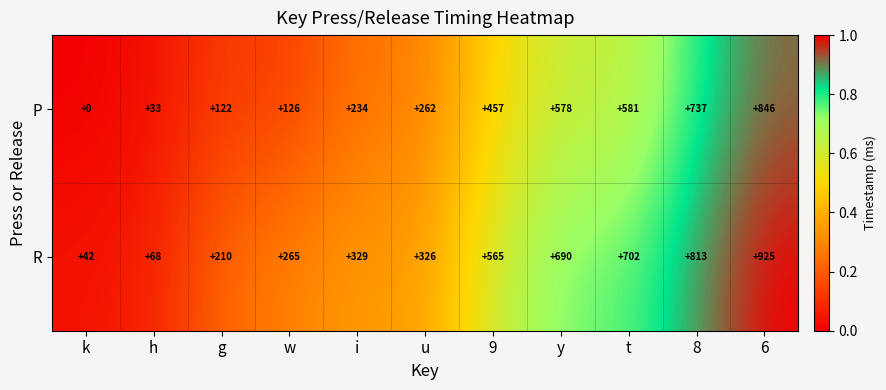

Rank the series at u from highest to lowest value.

R, P